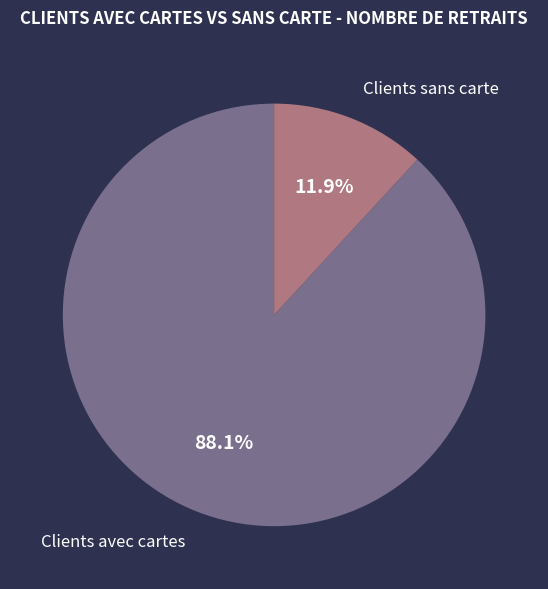

Does any single category account for the majority?

Yes